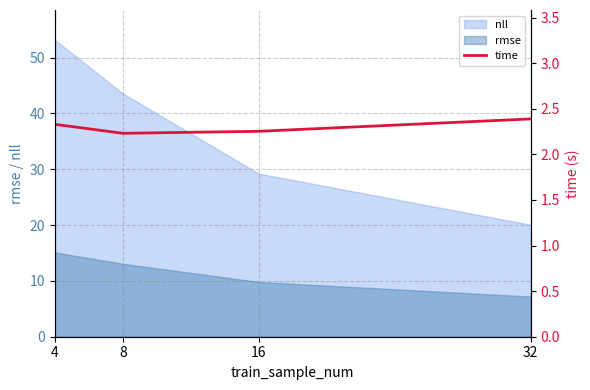

The rmse series shows 22.8 at 4. True or false?

False